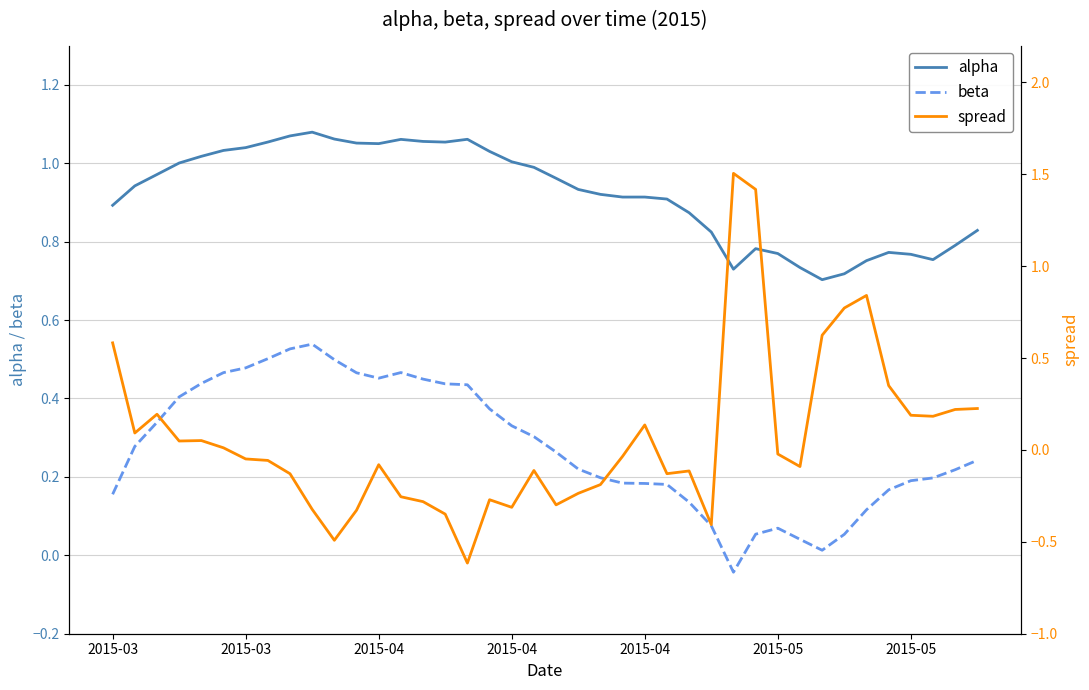

What is the difference between the beta values at 35 and 28?

0.2